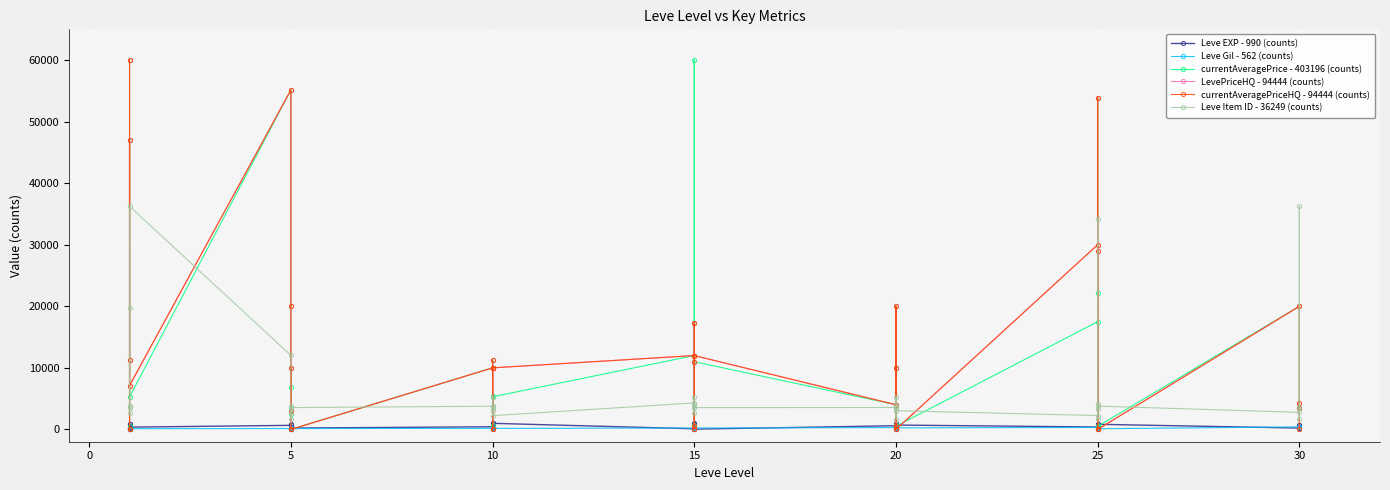

In LevePriceHQ - 94444 (counts), how many points are lower than both neighbors (excluding endpoints)?

9